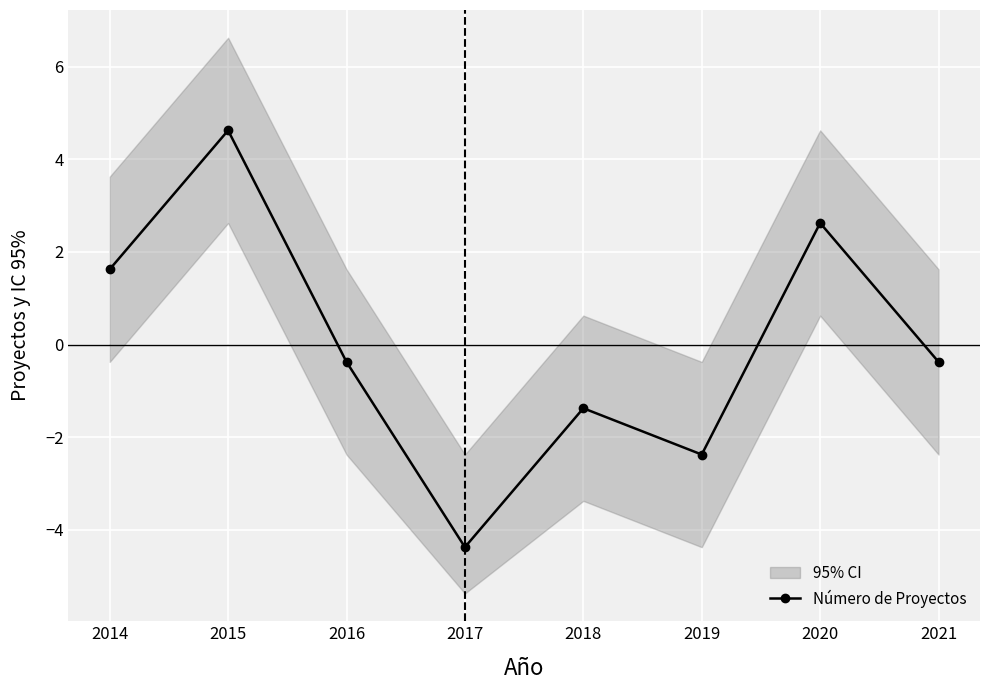

How many data points are less than 0?

5